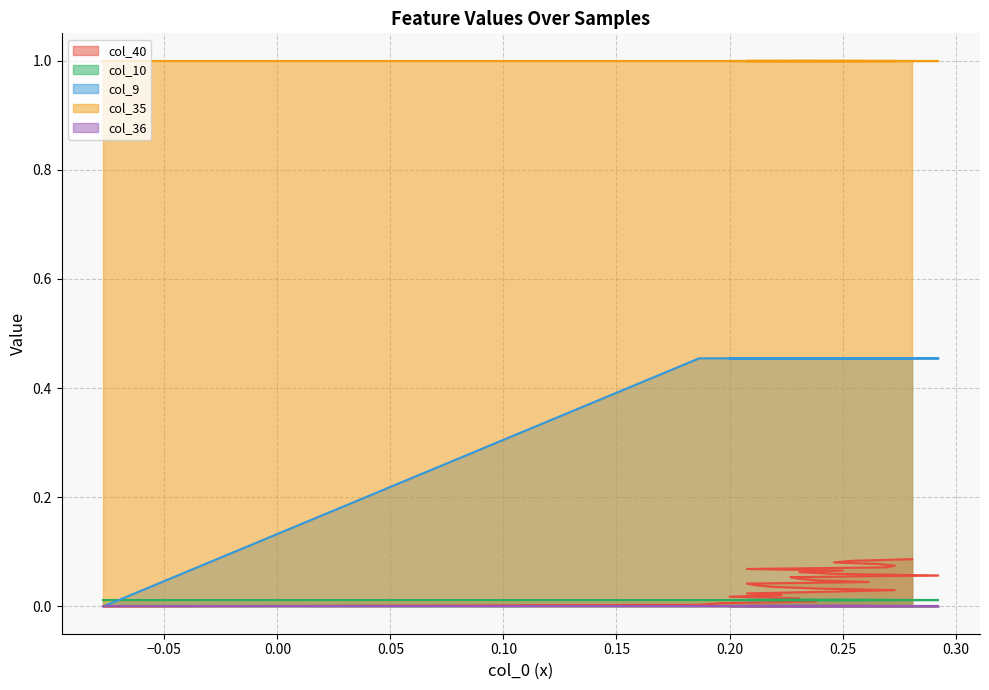

What is the average value of the col_35 series?

1.0